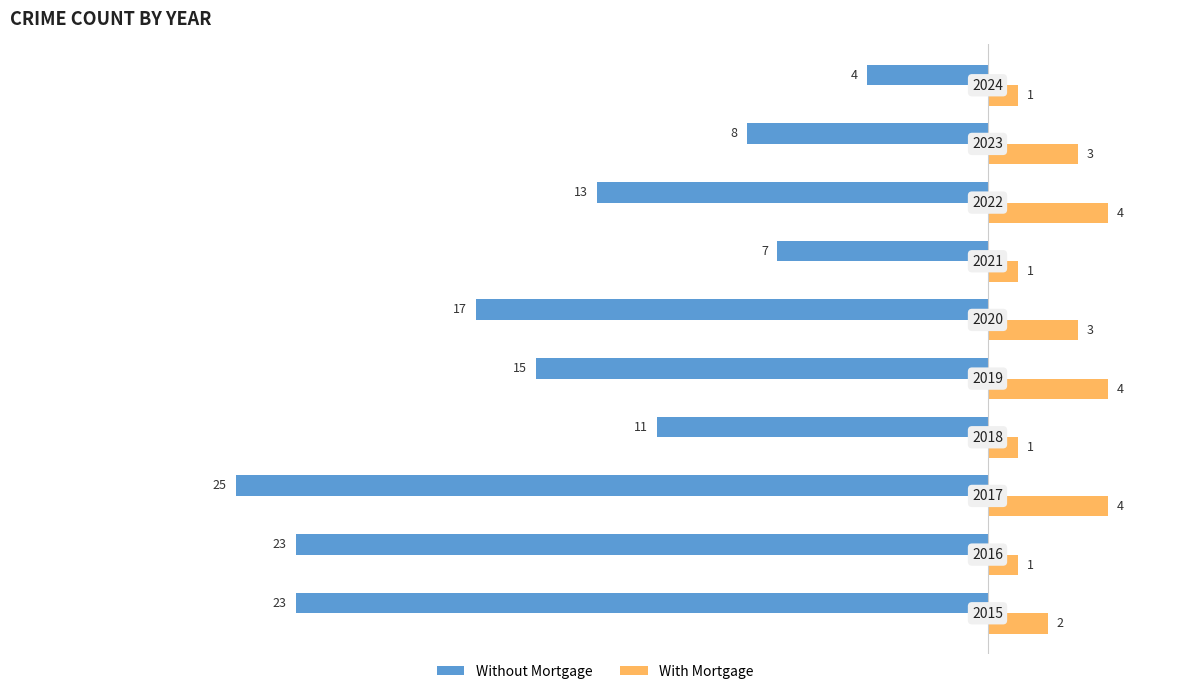

What are all the series names shown in the legend?

Without Mortgage, With Mortgage